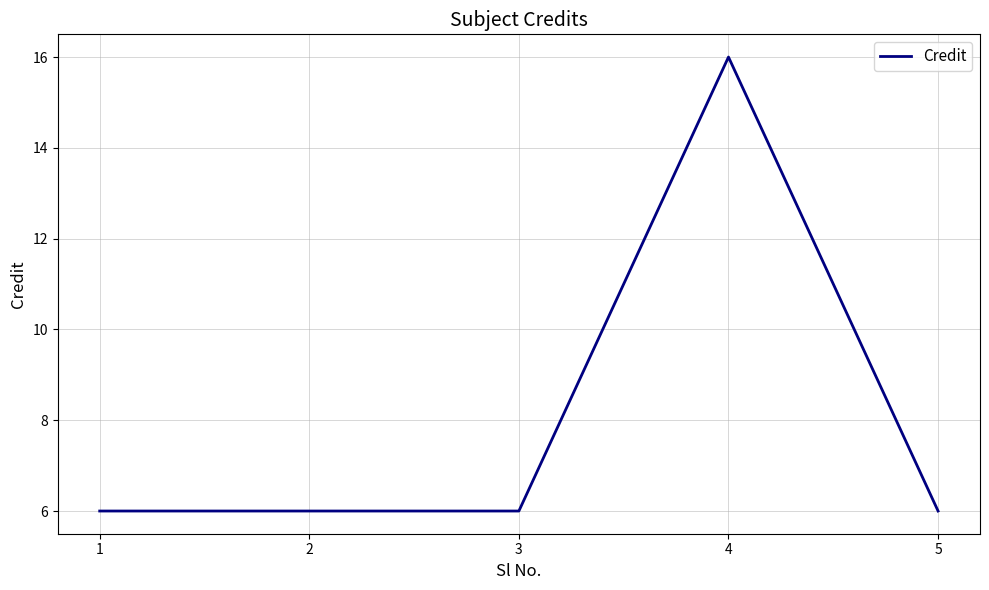

Is this an area chart (filled region under the line)?

No